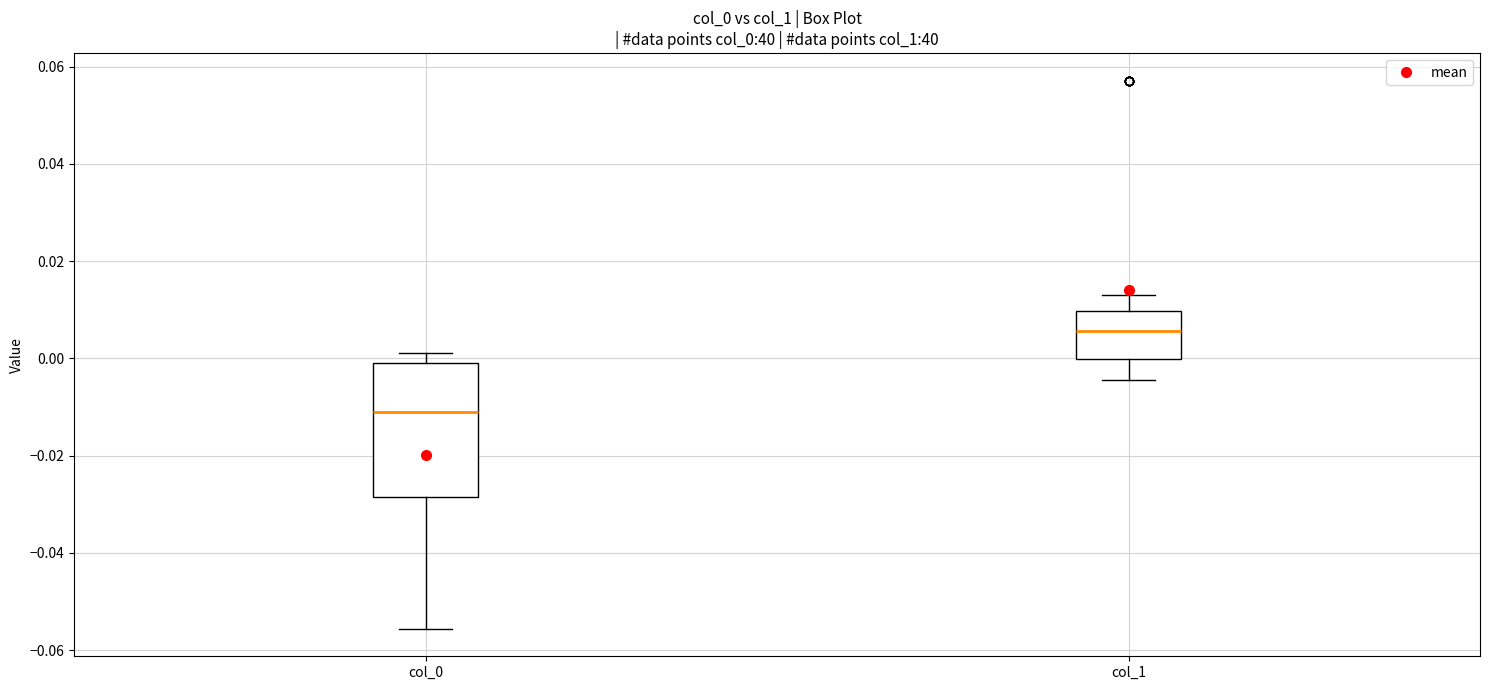

Where is the upper edge of the box for col_1 on the y-axis? The values are not printed on the chart, so give them approximately, as read against the axis.

0.010